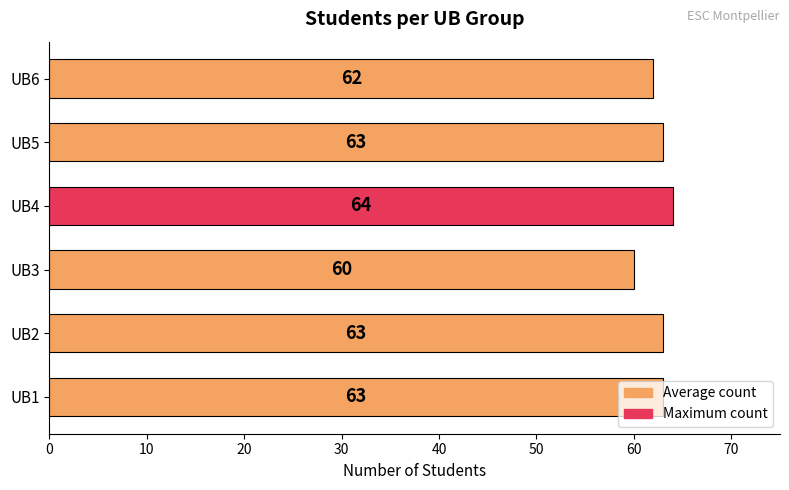

True or false: the data shows 109 at UB1.

False